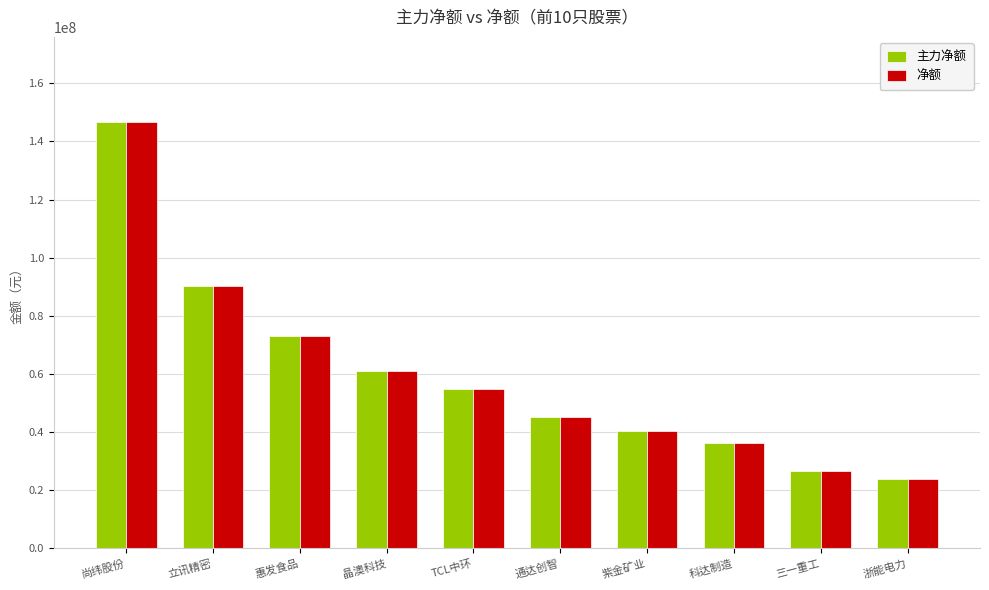

What are all the series names shown in the legend?

主力净额, 净额